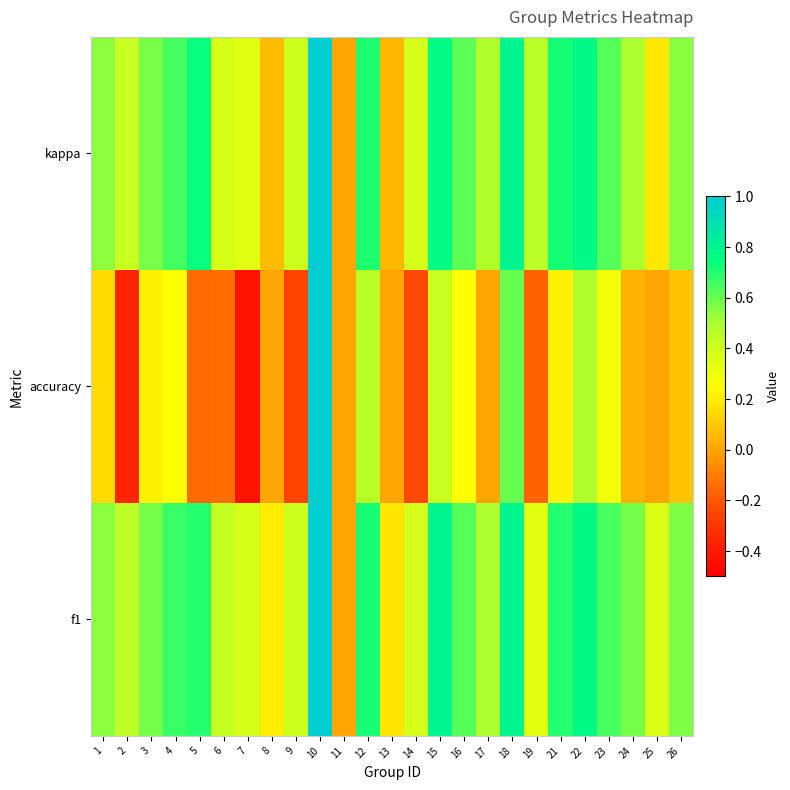

Reading right to left, transcribe all the data shown in this chart.

kappa: 26=0.6	25=0.2	24=0.5	23=0.6	22=0.8	21=0.7	19=0.5	18=0.8	17=0.5	16=0.6	15=0.8	14=0.4	13=0.1	12=0.7	11=0.0	10=1.0	9=0.4	8=0.1	7=0.3	6=0.4	5=0.7	4=0.7	3=0.6	2=0.4	1=0.5
accuracy: 26=0.1	25=0.0	24=0.0	23=0.3	22=0.5	21=0.2	19=-0.2	18=0.6	17=0.0	16=0.2	15=0.4	14=-0.2	13=0.0	12=0.5	11=0.0	10=1.0	9=-0.2	8=0.0	7=-0.4	6=-0.1	5=-0.2	4=0.3	3=0.2	2=-0.4	1=0.2
f1: 26=0.6	25=0.4	24=0.6	23=0.6	22=0.8	21=0.7	19=0.3	18=0.8	17=0.5	16=0.6	15=0.8	14=0.4	13=0.2	12=0.7	11=0.0	10=1.0	9=0.4	8=0.2	7=0.4	6=0.4	5=0.7	4=0.7	3=0.6	2=0.4	1=0.5